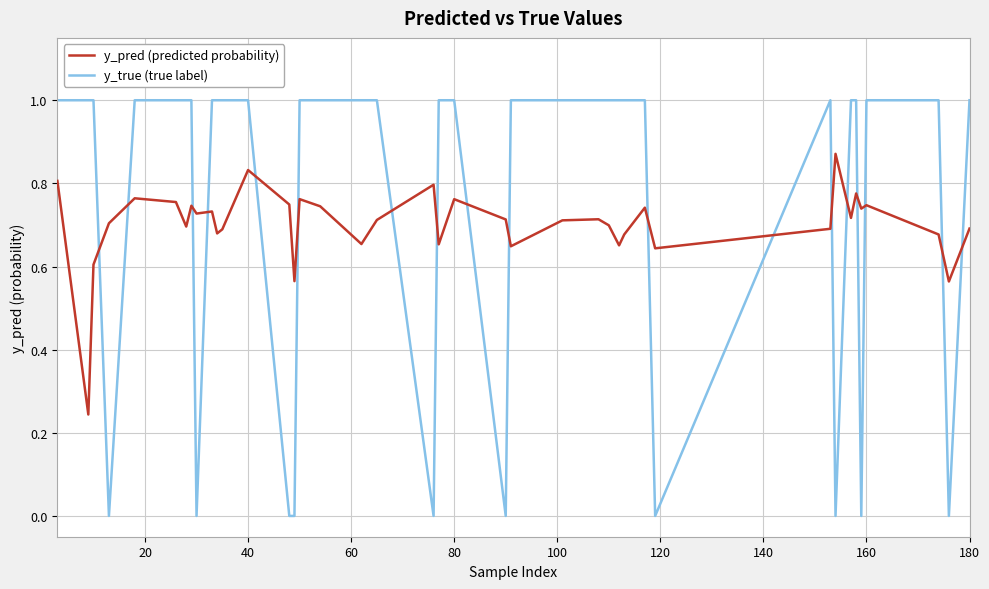

Which series has the largest total across all categories?

y_true (true label)